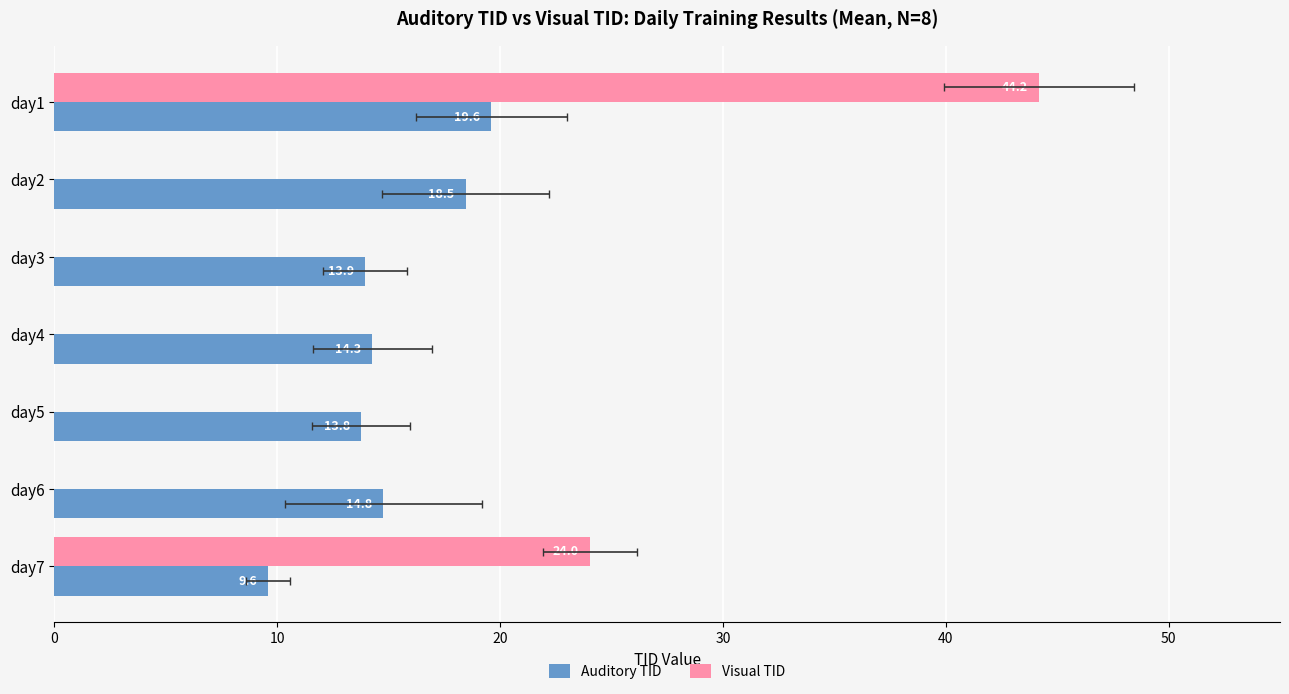

How many groups of bars are there?

7